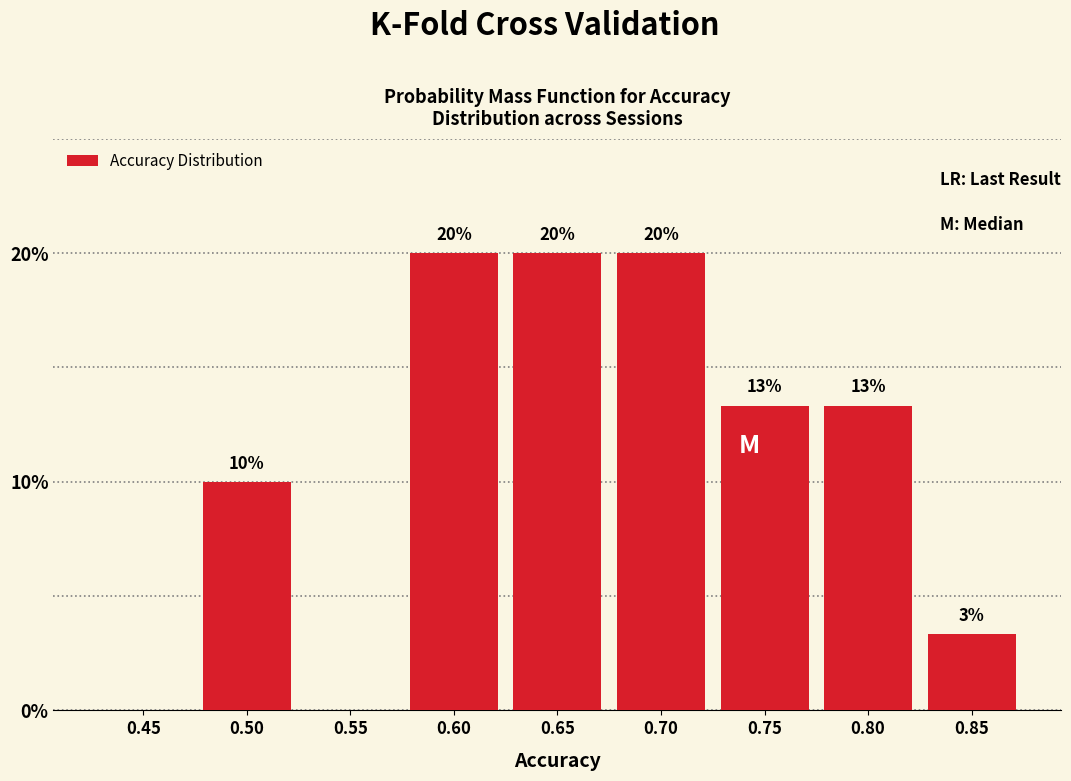

What is the ratio of the value at 0.75 to the value at 0.50?

1.3